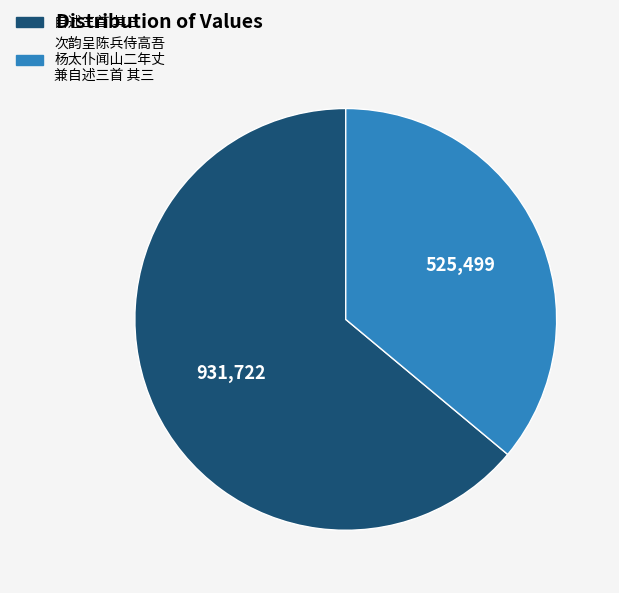

Does any single category account for the majority?

Yes